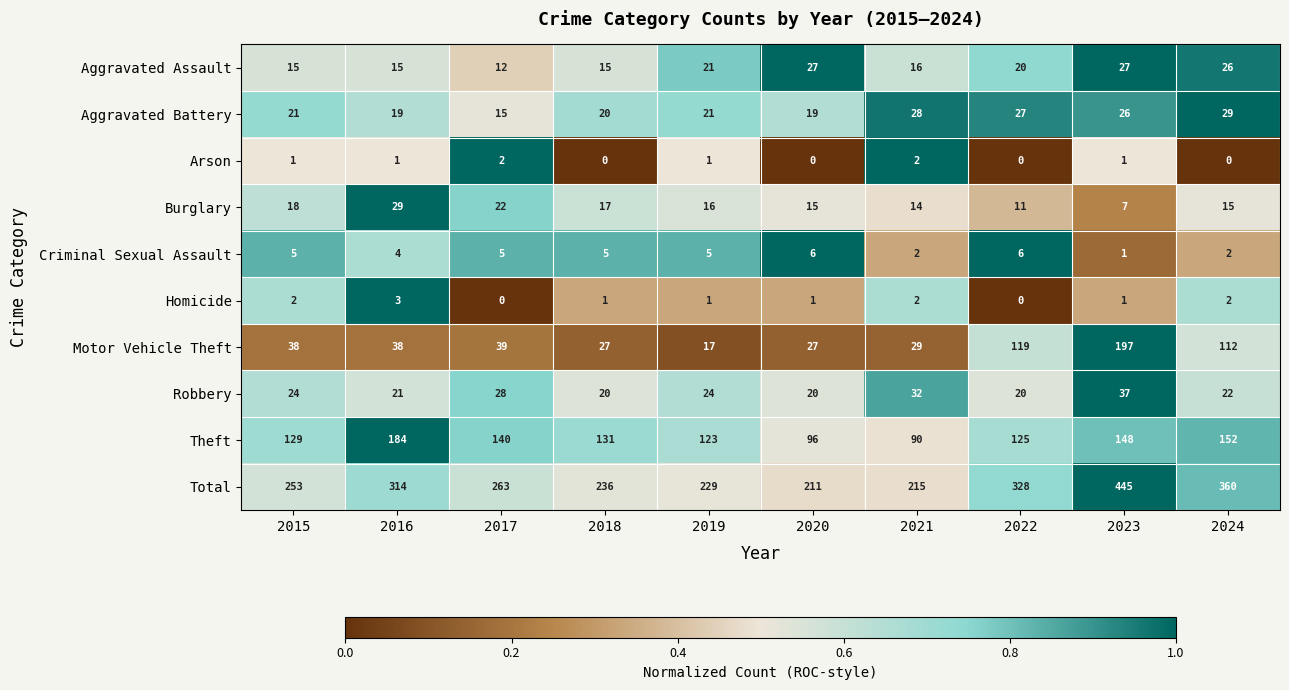

Is it true that Aggravated Assault equals 8 at 2023?

False